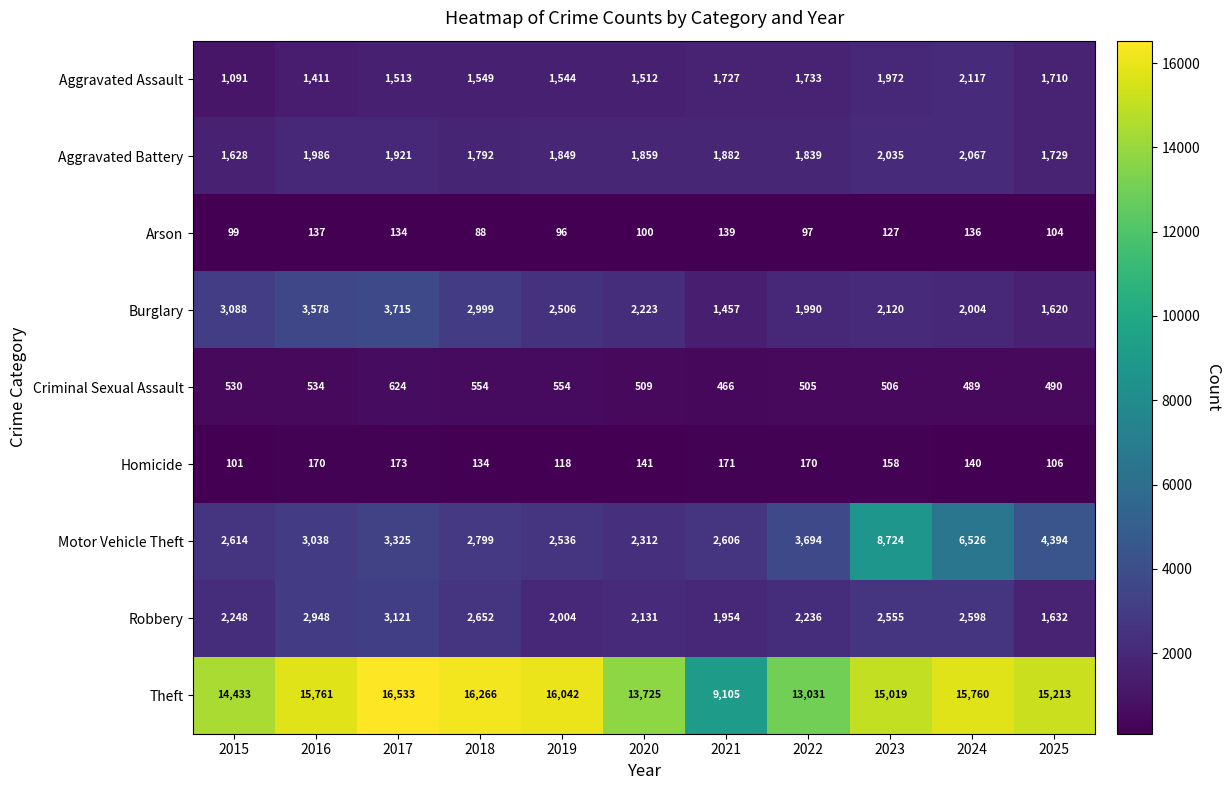

What is the highest value of the Arson series?

139